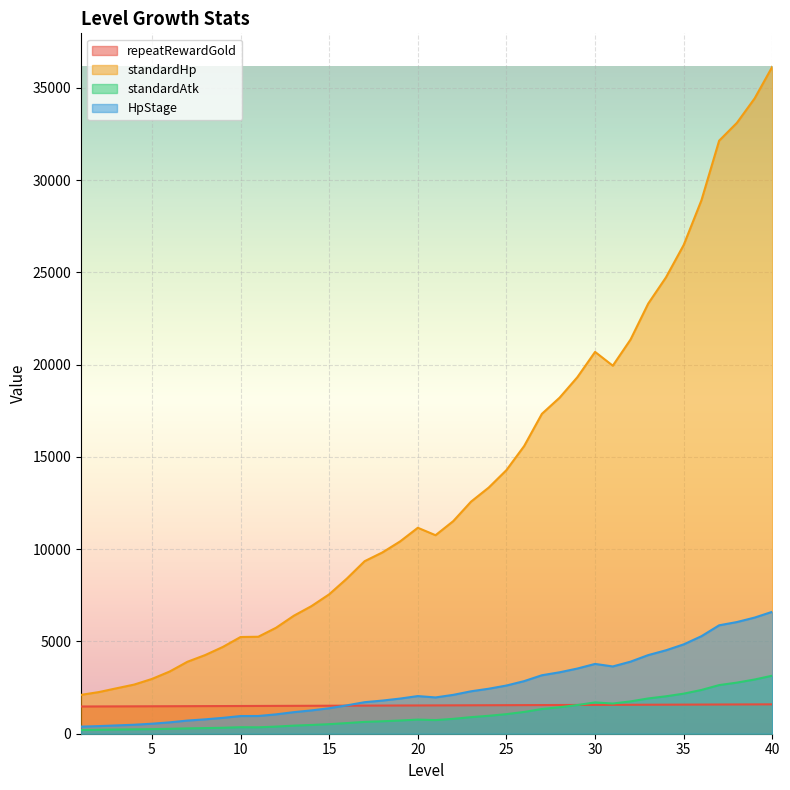

Reading right to left, what are all the values shown in this chart?

repeatRewardGold: 40=1592.0	39=1589.0	38=1586.0	37=1583.0	36=1580.0	35=1577.0	34=1574.0	33=1571.0	32=1568.0	31=1565.0	30=1562.0	29=1559.0	28=1556.0	27=1553.0	26=1550.0	25=1547.0	24=1544.0	23=1541.0	22=1538.0	21=1535.0	20=1532.0	19=1529.0	18=1526.0	17=1523.0	16=1520.0	15=1517.0	14=1514.0	13=1511.0	12=1508.0	11=1505.0	10=1502.0	9=1499.0	8=1496.0	7=1493.0	6=1490.0	5=1487.0	4=1484.0	3=1481.0	2=1478.0	1=1475.0
standardHp: 40=36142.4	39=34421.3	38=33097.4	37=32133.4	36=28902.1	35=26481.7	34=24726.2	33=23309.0	32=21356.9	31=19941.1	30=20688.0	29=19316.5	28=18209.4	27=17332.3	26=15589.4	25=14283.9	24=13337.0	23=12572.6	22=11519.7	21=10756.0	20=11158.8	19=10419.1	18=9821.9	17=9348.8	16=8408.8	15=7553.5	14=6914.4	13=6390.3	12=5740.4	11=5254.7	10=5239.8	9=4702.5	8=4260.8	7=3898.1	6=3370.0	5=2967.9	4=2663.5	3=2461.6	2=2255.5	1=2105.9
standardAtk: 40=3145.3	39=2936.8	38=2768.4	37=2635.1	36=2370.1	35=2171.6	34=2027.7	33=1911.5	32=1751.4	31=1635.3	30=1696.5	29=1553.0	28=1435.3	27=1339.4	26=1181.1	25=1060.9	24=971.2	23=897.6	22=806.3	21=738.1	20=765.7	19=714.9	18=674.0	17=641.5	16=577.0	15=518.3	14=474.5	13=438.5	12=386.2	11=346.6	10=352.5	9=322.7	8=304.2	7=289.5	6=265.6	5=248.2	4=236.4	3=227.3	2=212.5	1=202.3
HpStage: 40=6607.4	39=6292.7	38=6050.7	37=5874.5	36=5283.8	35=4841.3	34=4520.3	33=4261.2	32=3904.4	31=3645.5	30=3782.1	29=3531.3	28=3328.9	27=3168.6	26=2850.0	25=2611.3	24=2438.2	23=2298.5	22=2106.0	21=1966.4	20=2040.0	19=1904.8	18=1795.6	17=1709.1	16=1537.2	15=1380.9	14=1264.1	13=1168.2	12=1049.4	11=960.6	10=957.9	9=859.7	8=778.9	7=712.6	6=616.1	5=542.6	4=486.9	3=450.0	2=412.3	1=385.0